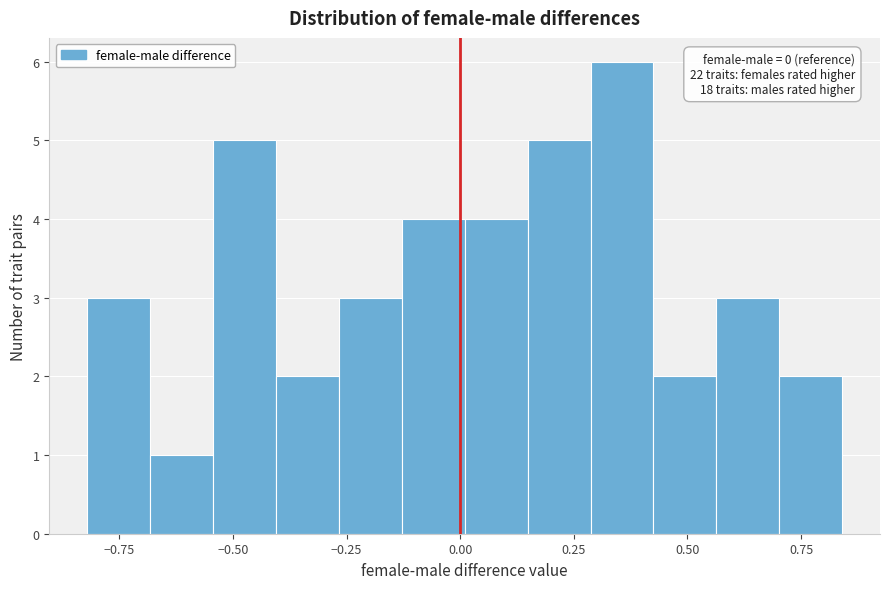

Read against the x-axis, roughly where is the centre of the tallest bar?

0.35